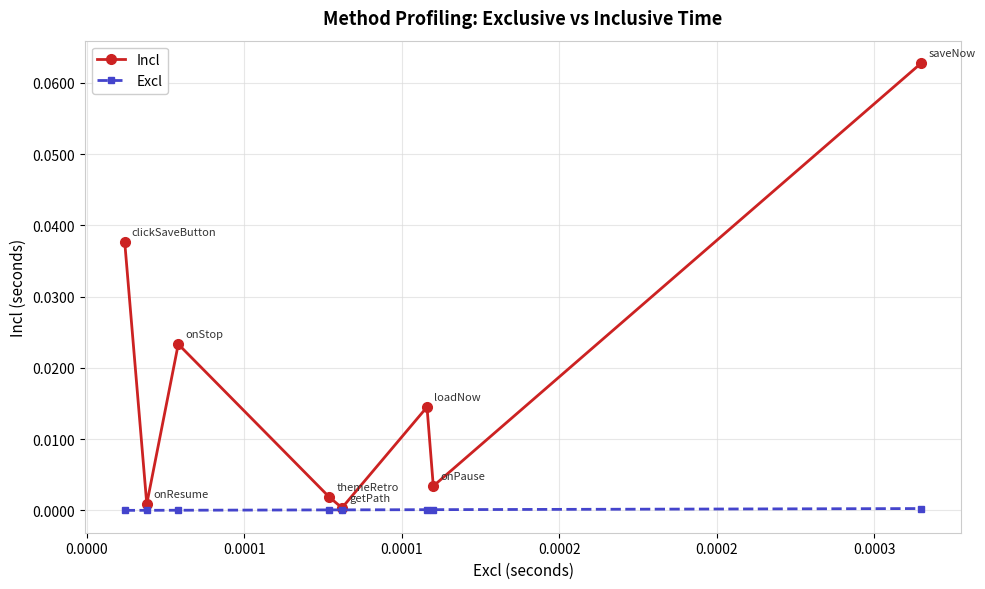

How many interior local peaks does the Incl series have?

2